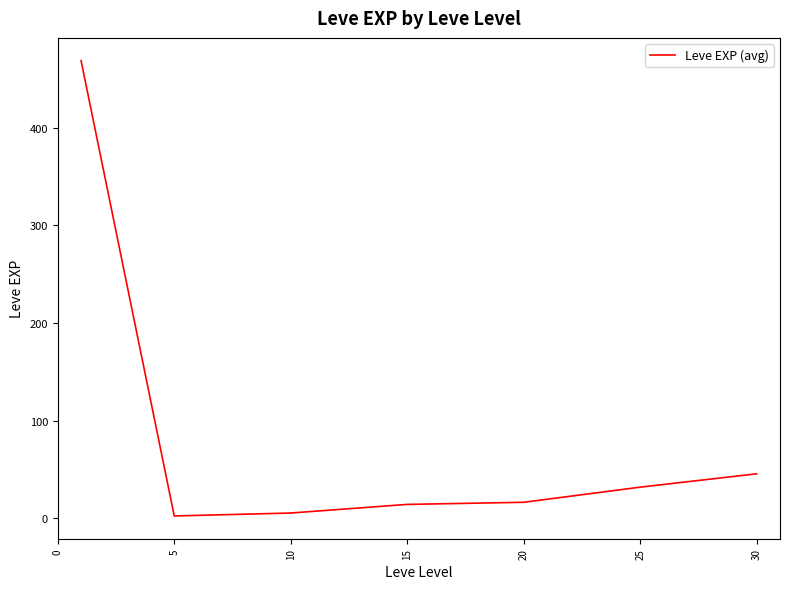

How many distinct data groups are displayed?

1